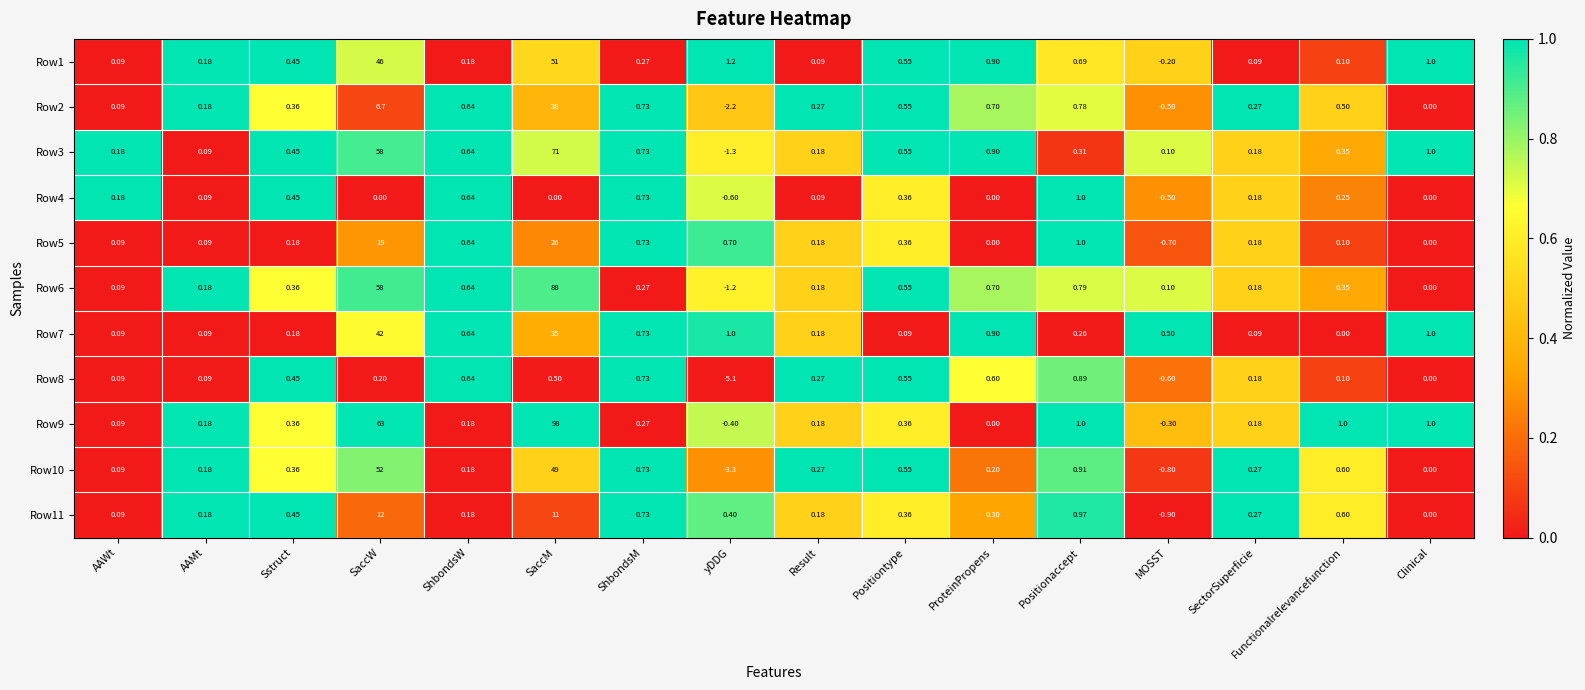

Is the value of Row4 at MOSST greater than the value of Row6 at Result?

No